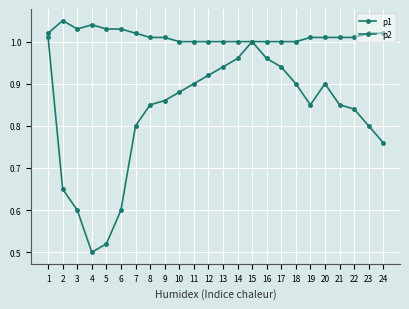

The value of p1 at 7 is 0.5. True or false?

False